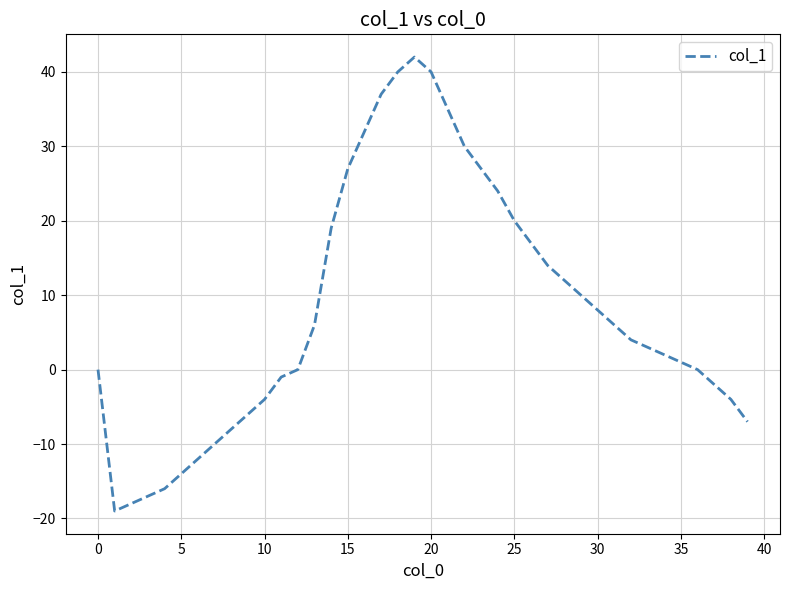

What is the maximum value shown in the chart?

42